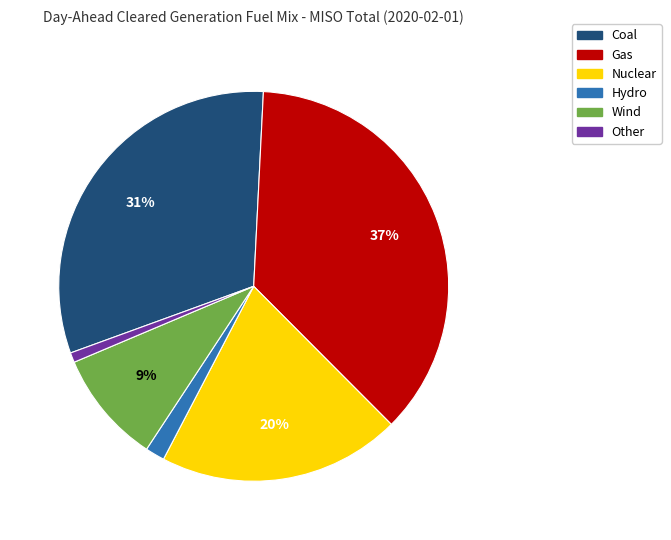

Which has a higher value, Wind or Other?

Wind